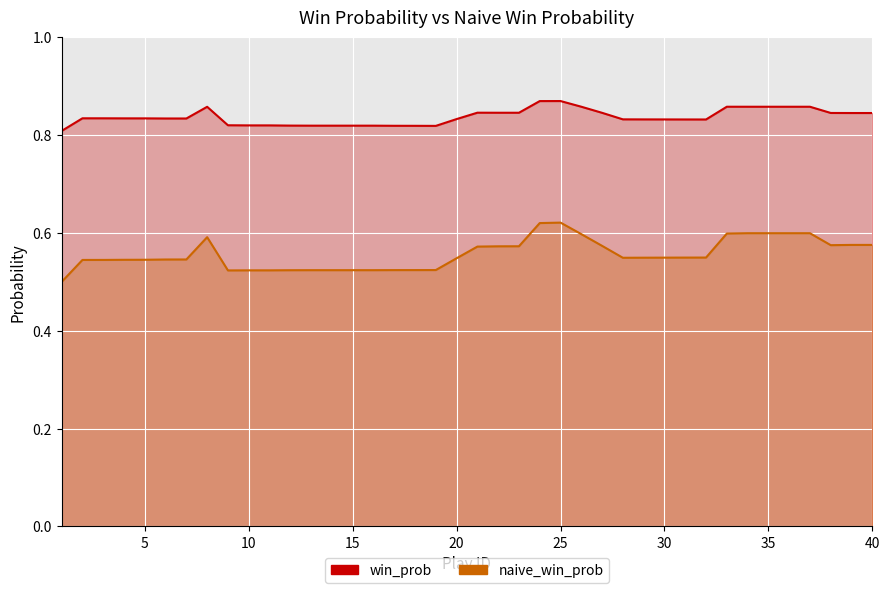

Which series has the largest total across all categories?

win_prob